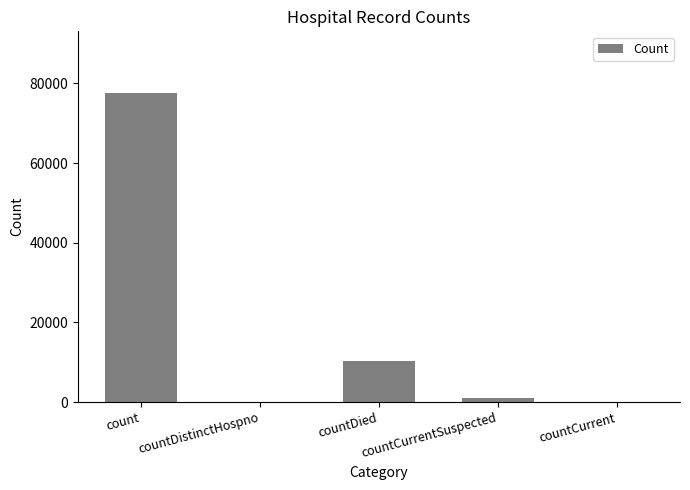

What is the sum of the values at countCurrentSuspected and count?

78670